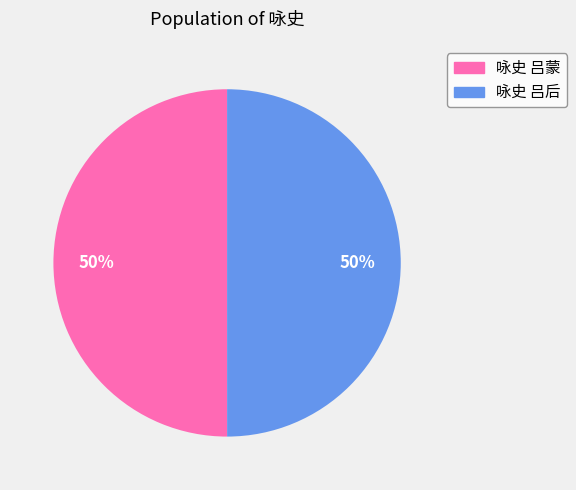

The 咏史 吕蒙 slice represents 61% of the pie. True or false?

False